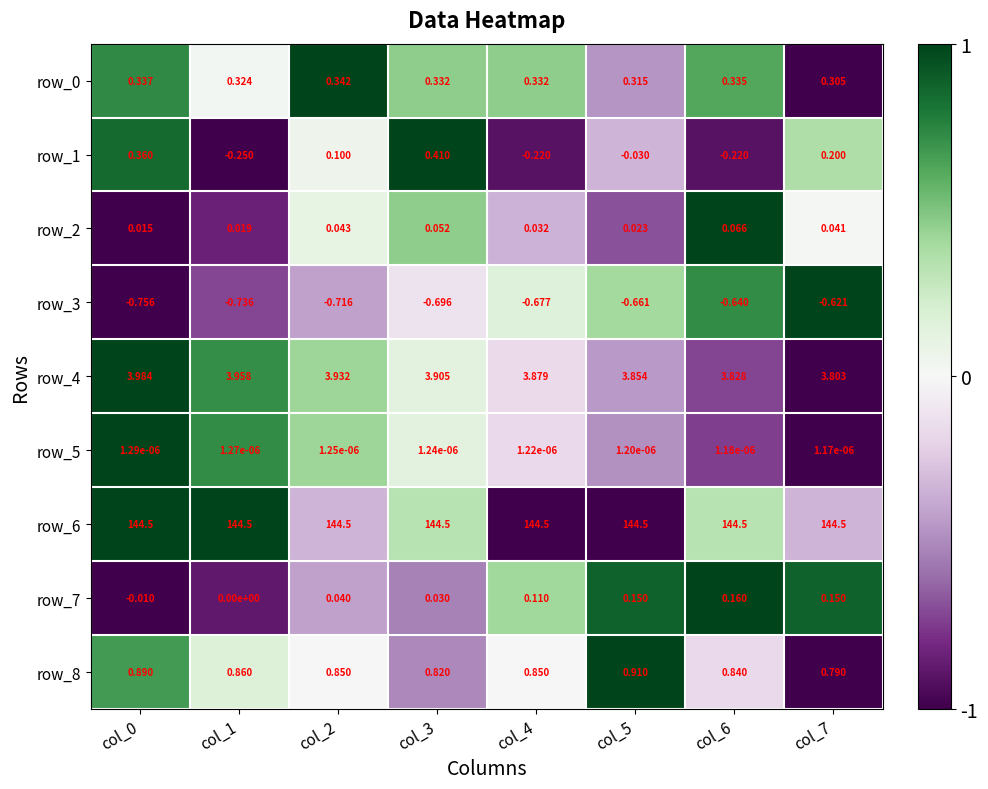

What is the difference between the maximum and minimum values in the row_2 series?

0.1